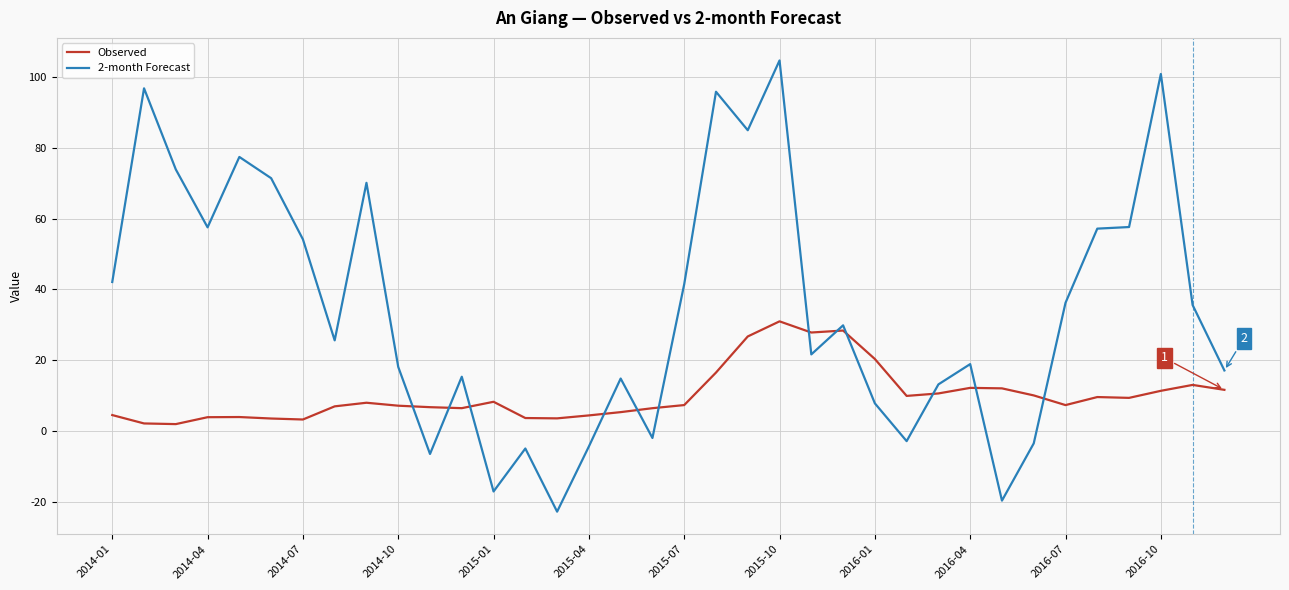

Rank the series by their maximum value, from highest to lowest.

2-month Forecast, Observed